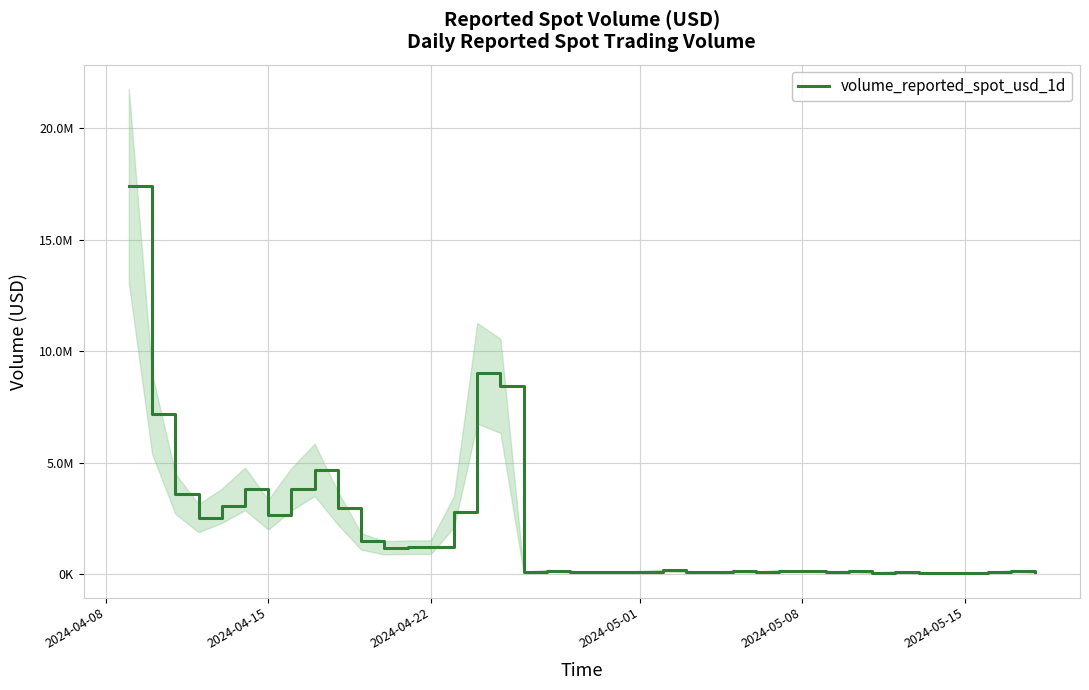

At which category does the chart reach its peak across all series?

2024-04-08